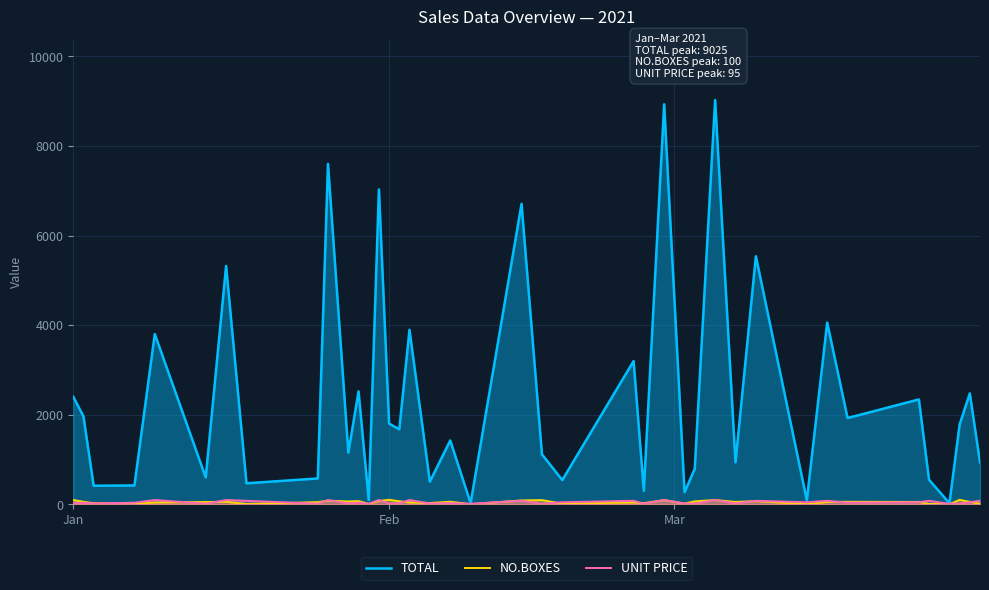

Which series has the largest range (max minus min)?

TOTAL